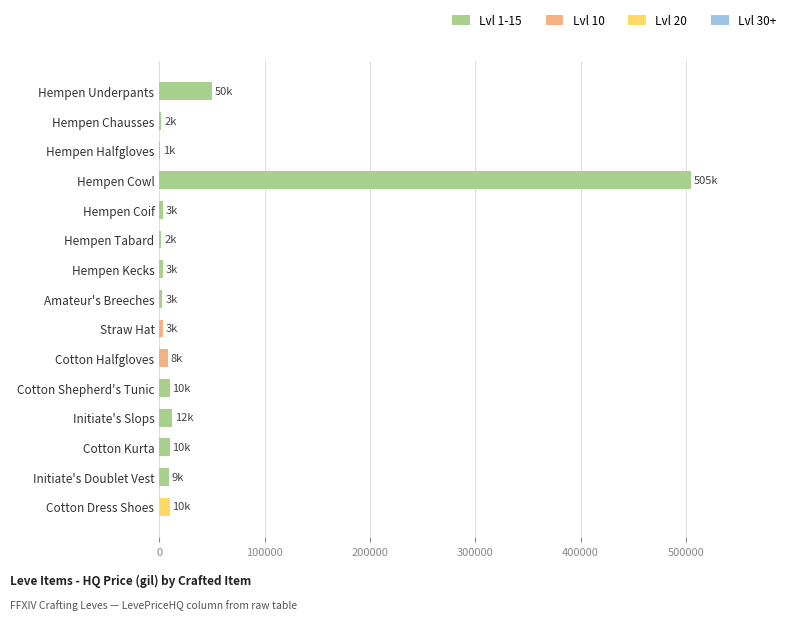

What is the approximate value at Initiate's Slops?

12000.0